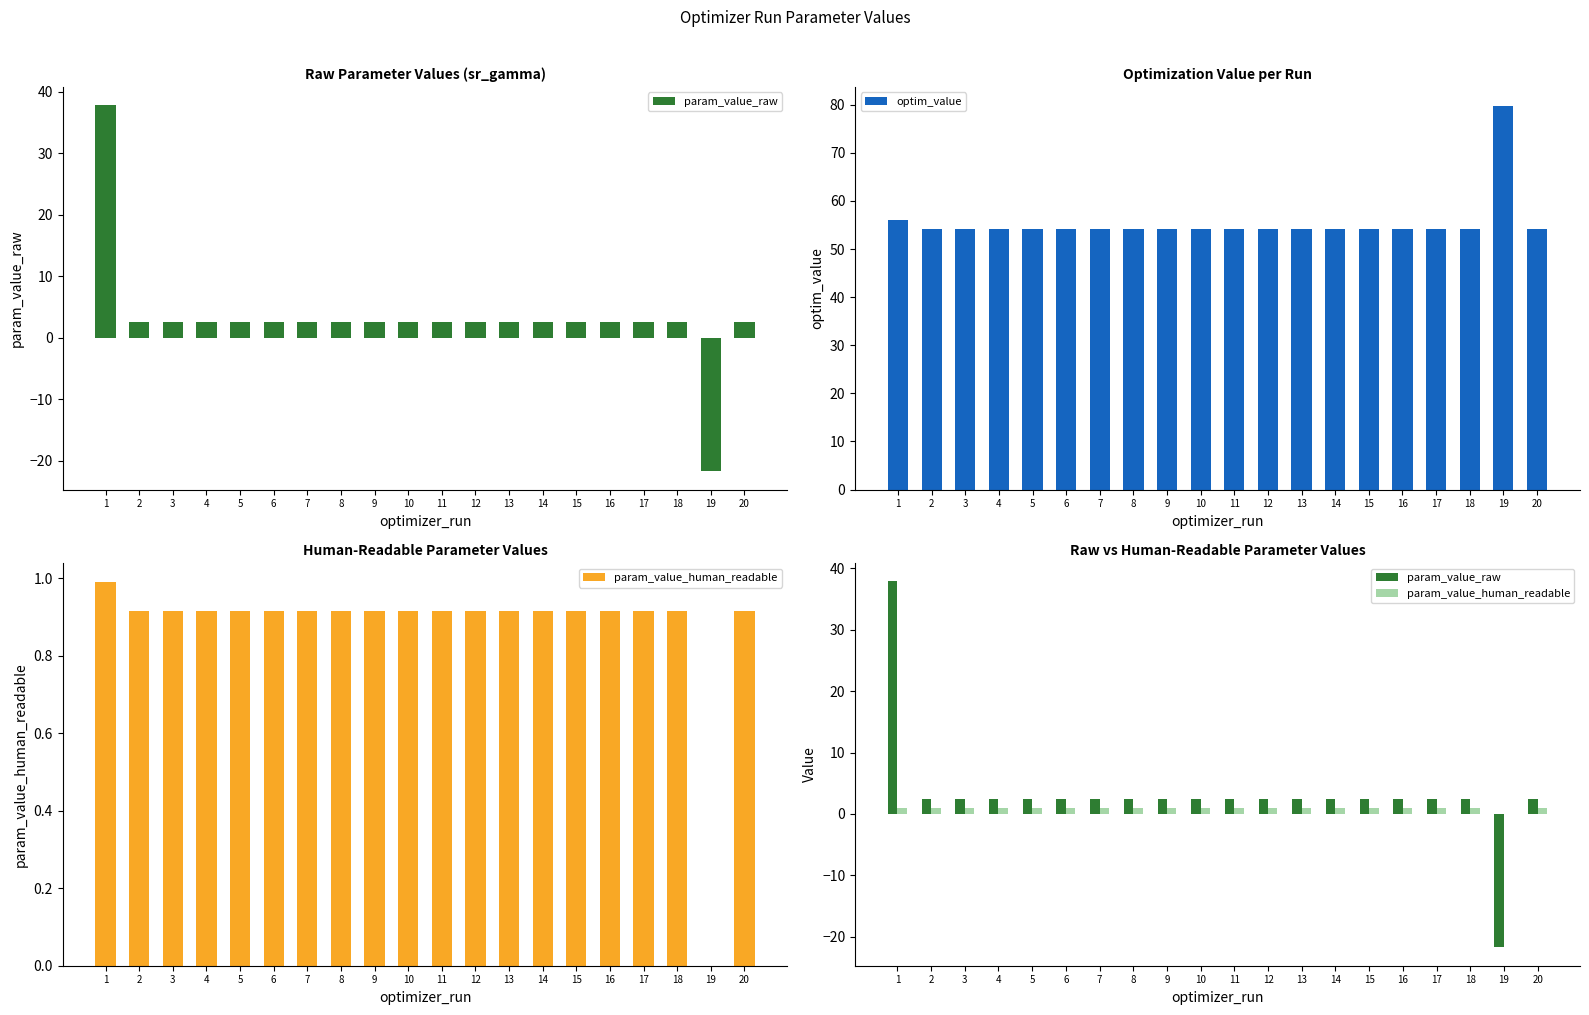

Is the value of optim_value at 16 greater than the value of param_value_human_readable at 3?

Yes